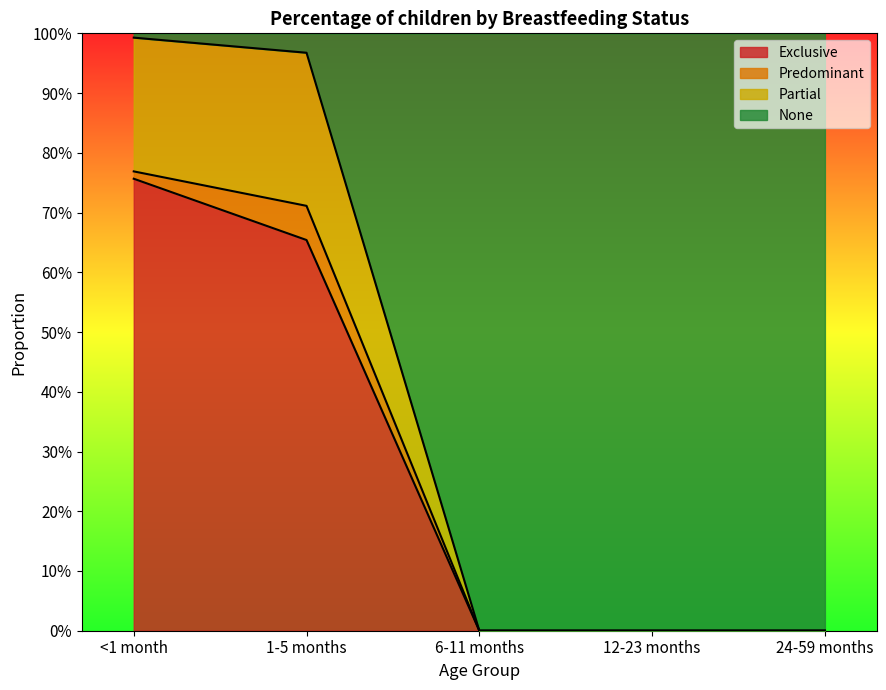

True or false: Exclusive and Partial cross at least once.

False